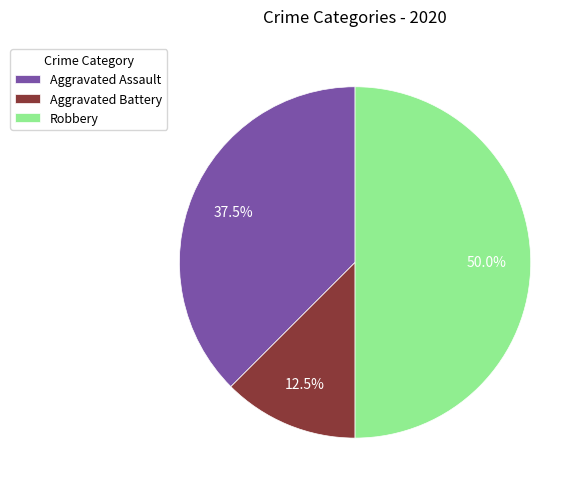

How many slices are in this pie chart?

3